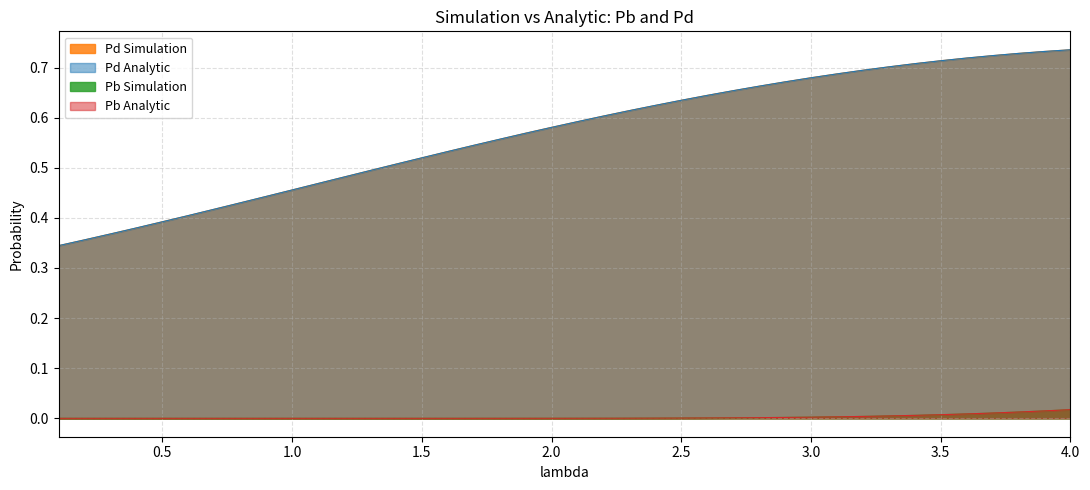

Reading left to right, transcribe all the data shown in this chart.

Pd Simulation: 0.1=0.3	0.2=0.4	0.3=0.4	0.4=0.4	0.5=0.4	0.6=0.4	0.7=0.4	0.8=0.4	0.9=0.4	1.0=0.5	1.1=0.5	1.2=0.5	1.3=0.5	1.4=0.5	1.5=0.5	1.6=0.5	1.7=0.5	1.8=0.6	1.9=0.6	2.0=0.6	2.1=0.6	2.2=0.6	2.3=0.6	2.4=0.6	2.5=0.6	2.6=0.6	2.7=0.7	2.8=0.7	2.9=0.7	3.0=0.7	3.1=0.7	3.2=0.7	3.3=0.7	3.4=0.7	3.5=0.7	3.6=0.7	3.7=0.7	3.8=0.7	3.9=0.7	4.0=0.7
Pd Analytic: 0.1=0.3	0.2=0.4	0.3=0.4	0.4=0.4	0.5=0.4	0.6=0.4	0.7=0.4	0.8=0.4	0.9=0.4	1.0=0.5	1.1=0.5	1.2=0.5	1.3=0.5	1.4=0.5	1.5=0.5	1.6=0.5	1.7=0.5	1.8=0.6	1.9=0.6	2.0=0.6	2.1=0.6	2.2=0.6	2.3=0.6	2.4=0.6	2.5=0.6	2.6=0.6	2.7=0.7	2.8=0.7	2.9=0.7	3.0=0.7	3.1=0.7	3.2=0.7	3.3=0.7	3.4=0.7	3.5=0.7	3.6=0.7	3.7=0.7	3.8=0.7	3.9=0.7	4.0=0.7
Pb Simulation: 0.1=0.0	0.2=0.0	0.3=0.0	0.4=0.0	0.5=0.0	0.6=0.0	0.7=0.0	0.8=0.0	0.9=0.0	1.0=0.0	1.1=0.0	1.2=0.0	1.3=0.0	1.4=0.0	1.5=0.0	1.6=0.0	1.7=0.0	1.8=0.0	1.9=0.0	2.0=0.0	2.1=0.0	2.2=0.0	2.3=0.0	2.4=0.0	2.5=0.0	2.6=0.0	2.7=0.0	2.8=0.0	2.9=0.0	3.0=0.0	3.1=0.0	3.2=0.0	3.3=0.0	3.4=0.0	3.5=0.0	3.6=0.0	3.7=0.0	3.8=0.0	3.9=0.0	4.0=0.0
Pb Analytic: 0.1=0.0	0.2=0.0	0.3=0.0	0.4=0.0	0.5=0.0	0.6=0.0	0.7=0.0	0.8=0.0	0.9=0.0	1.0=0.0	1.1=0.0	1.2=0.0	1.3=0.0	1.4=0.0	1.5=0.0	1.6=0.0	1.7=0.0	1.8=0.0	1.9=0.0	2.0=0.0	2.1=0.0	2.2=0.0	2.3=0.0	2.4=0.0	2.5=0.0	2.6=0.0	2.7=0.0	2.8=0.0	2.9=0.0	3.0=0.0	3.1=0.0	3.2=0.0	3.3=0.0	3.4=0.0	3.5=0.0	3.6=0.0	3.7=0.0	3.8=0.0	3.9=0.0	4.0=0.0